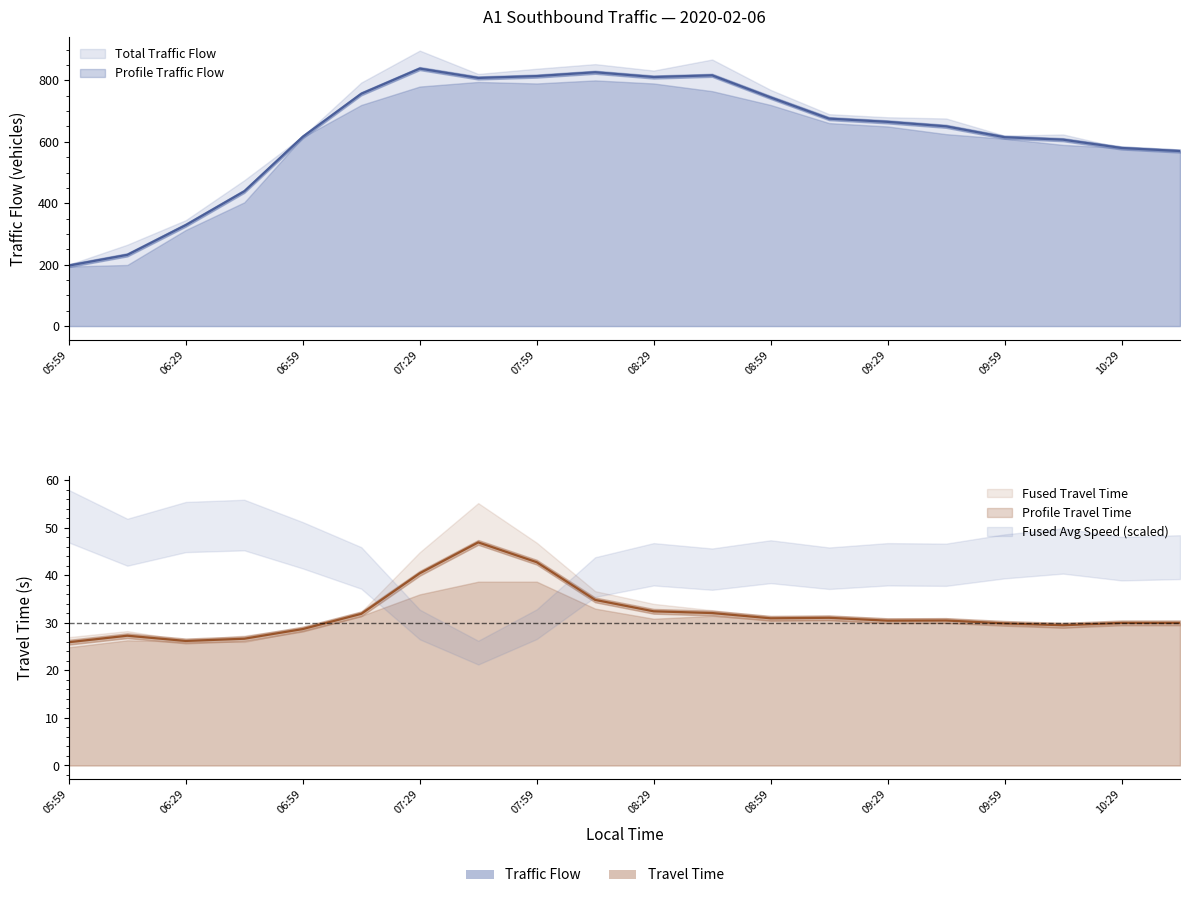

Which series has the widest spread of values?

Total Traffic Flow